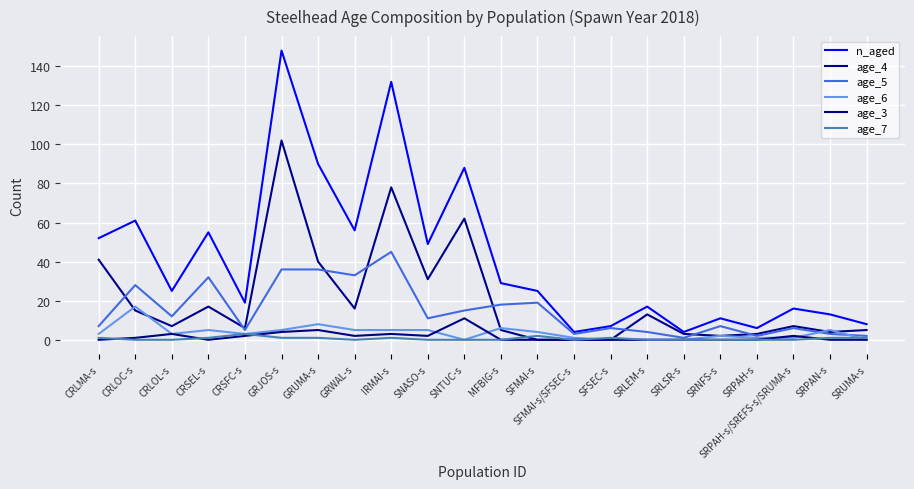

In age_7, how many points are higher than both neighbors (excluding endpoints)?

4